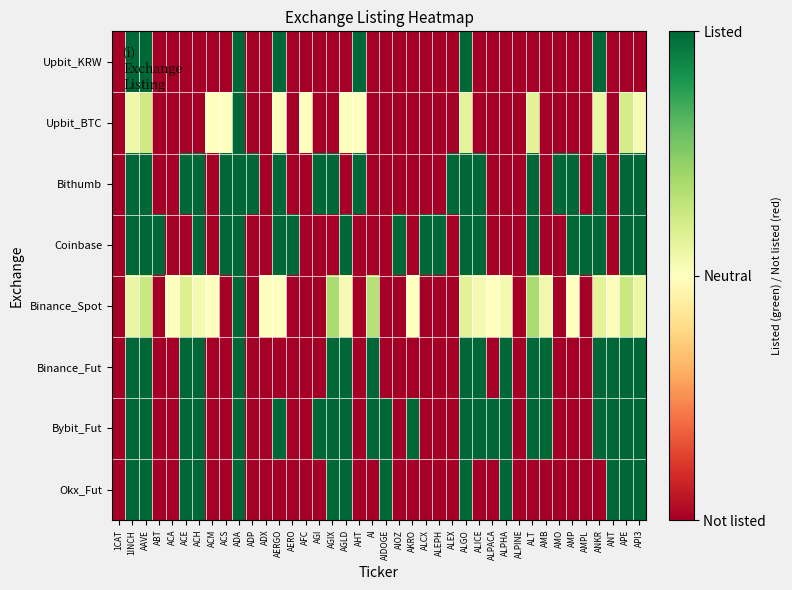

What is the total value across all series at 1CAT?

-8.0